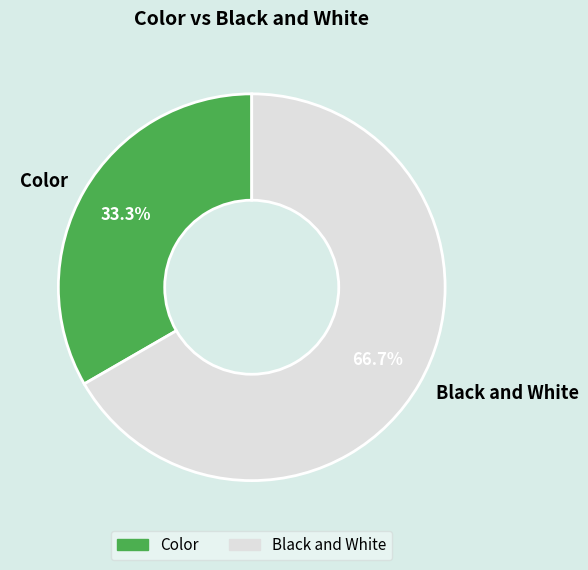

Is Color the majority of the pie?

No